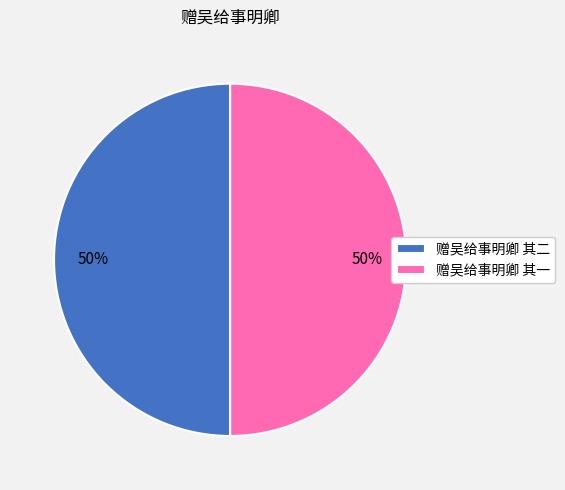

Is it true that 赠吴给事明卿 其二 is 40% of the pie?

False